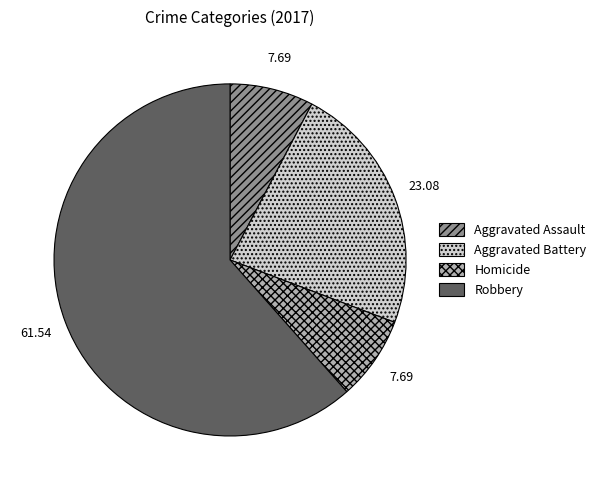

What is the largest slice in the pie chart?

Robbery